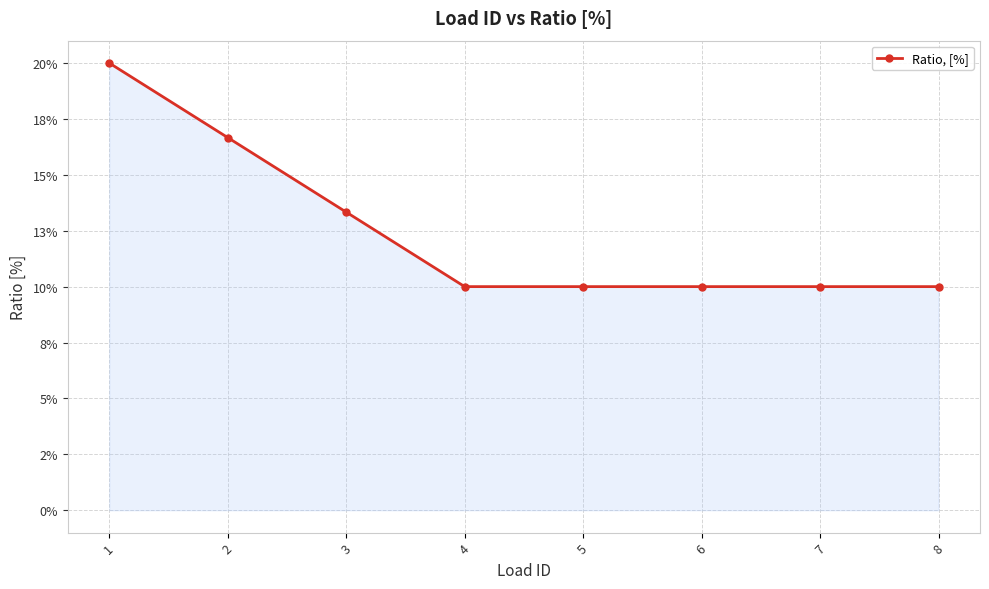

Does the chart have visible grid lines?

Yes